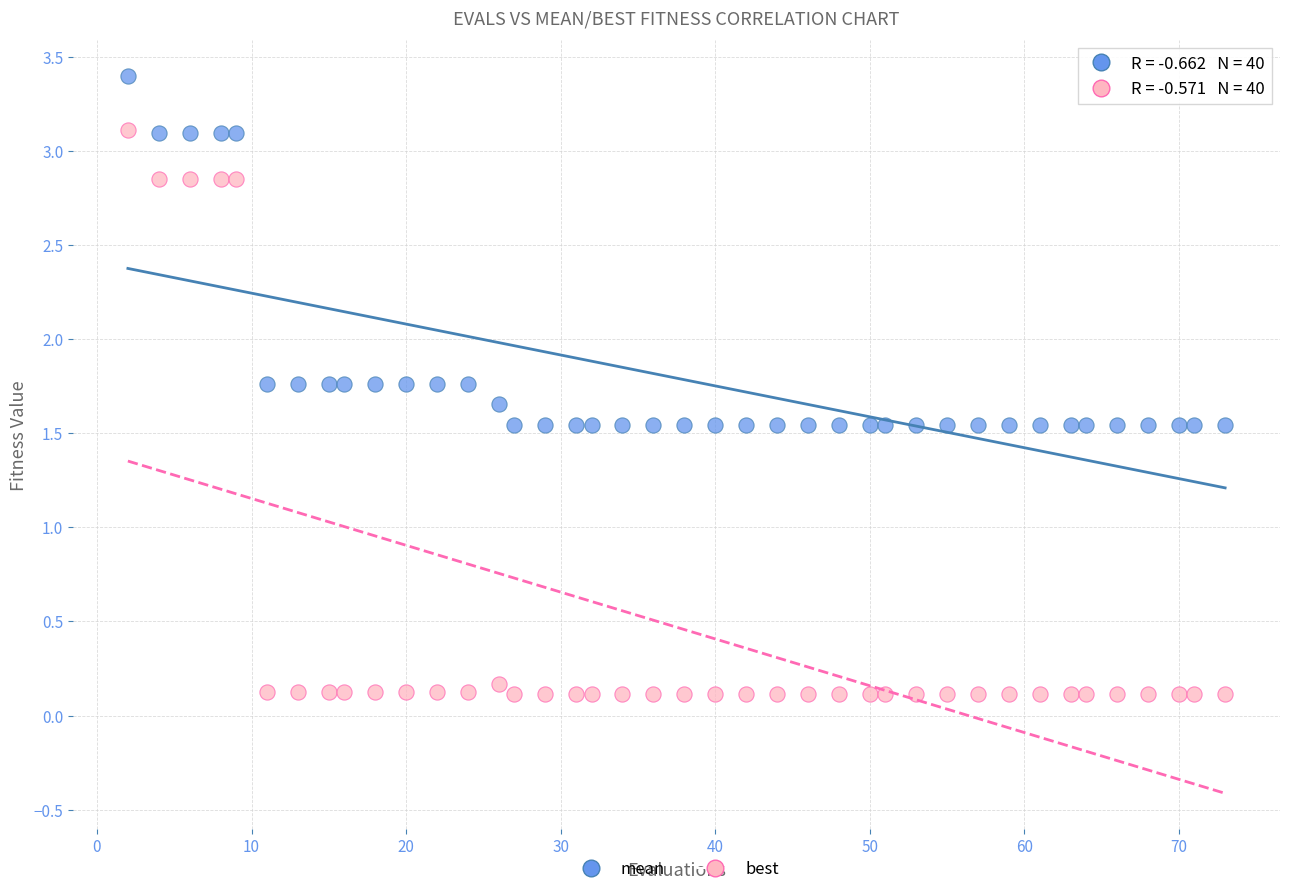

What is the X range (max minus min) for the scatter plot?

71.0